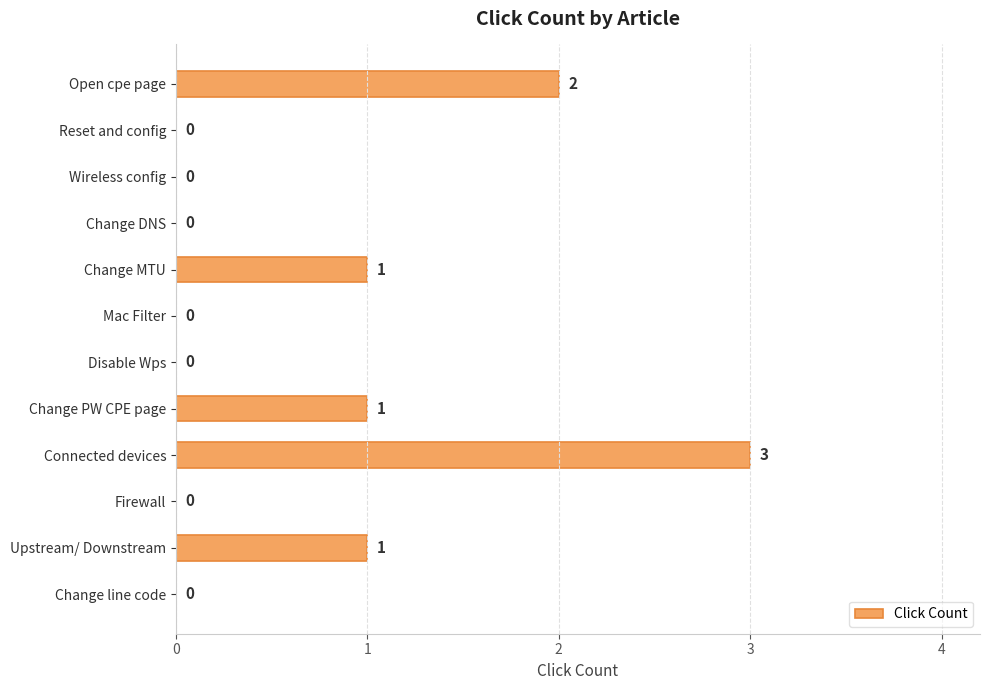

Which category has the highest value across all series?

Connected devices